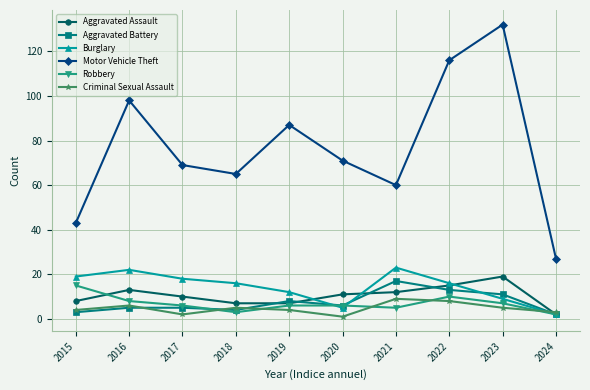

How many values in the Aggravated Assault series are below 11?

5